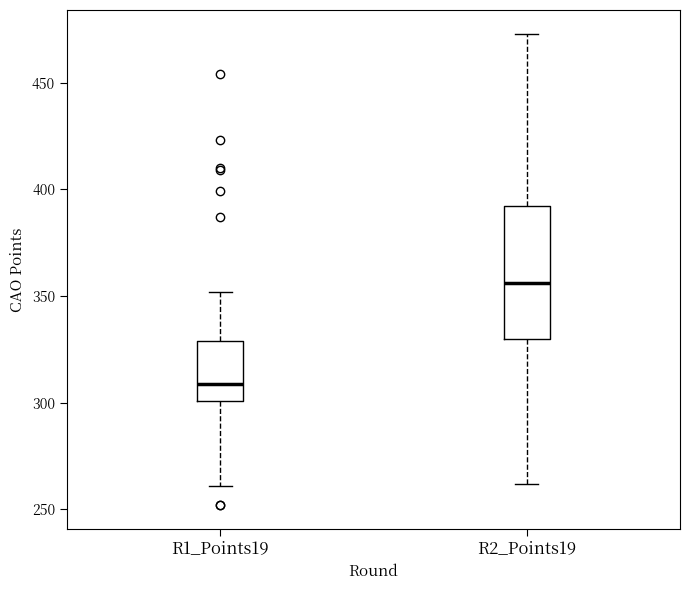

Reading left to right, transcribe this box plot: for each box, give where its median line is, the range the box spans, and where its two whiskers end, as read against the y-axis. The values are not printed on the chart, so give them approximately, as read against the axis.

R1_Points19: median 310, box 300 to 330, whiskers 260 to 350
R2_Points19: median 355, box 330 to 390, whiskers 260 to 475